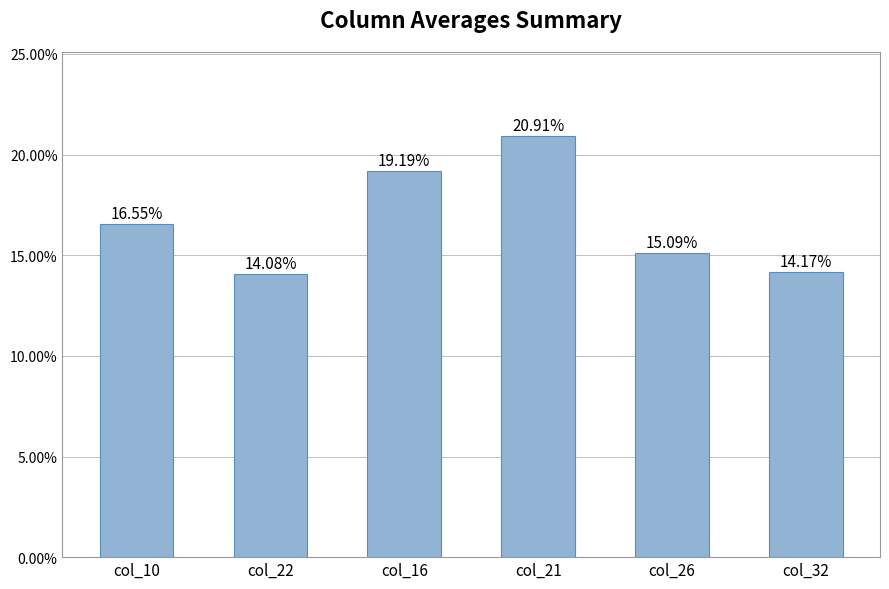

Are the bars horizontal?

No